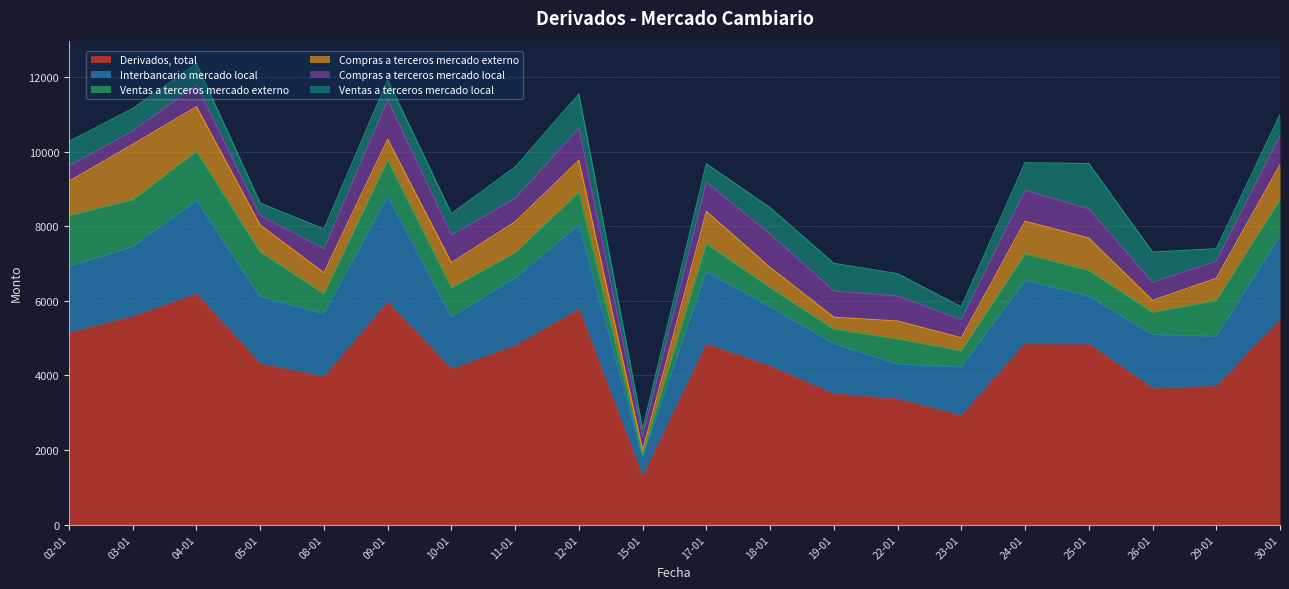

At 09-01, list the series in order from smallest to largest.

Ventas a terceros mercado local, Compras a terceros mercado externo, Ventas a terceros mercado externo, Compras a terceros mercado local, Interbancario mercado local, Derivados, total